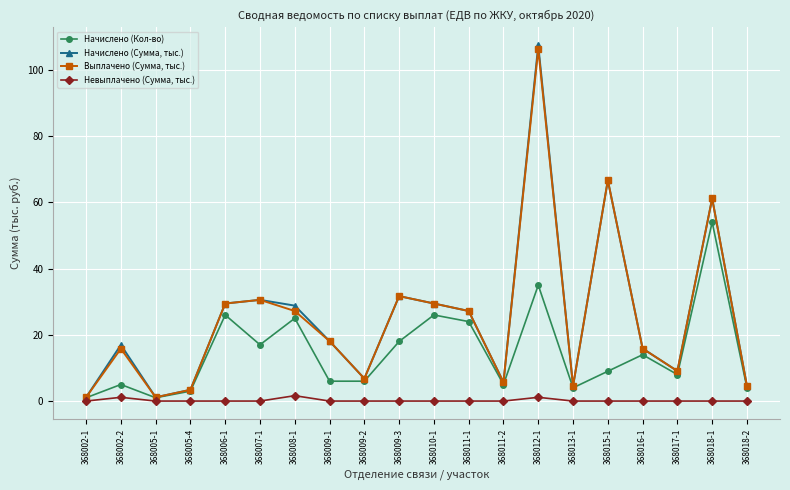

At which label does Выплачено (Сумма, тыс.) first exceed 18?

368006-1